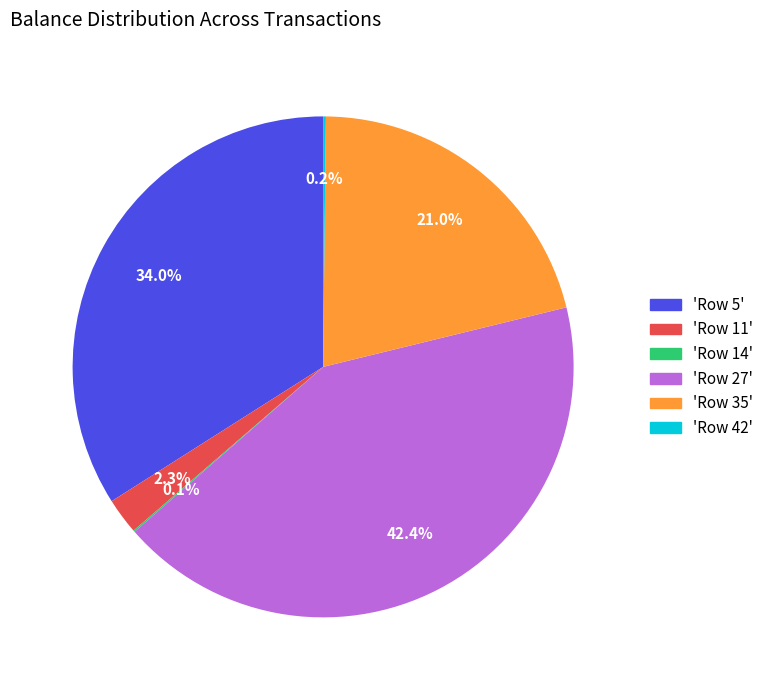

Does any single category account for the majority?

No